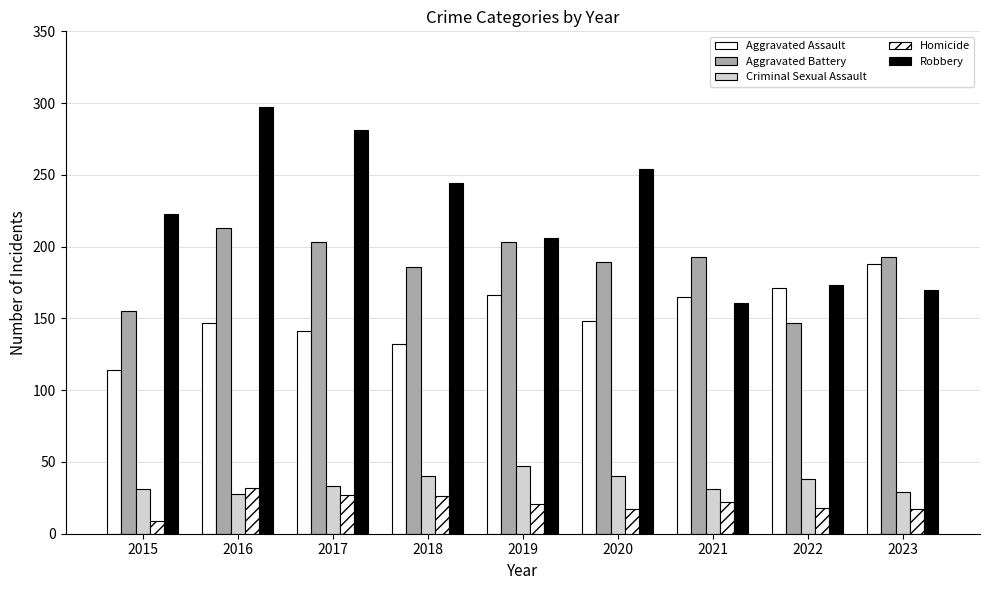

What is the greatest value displayed?

297